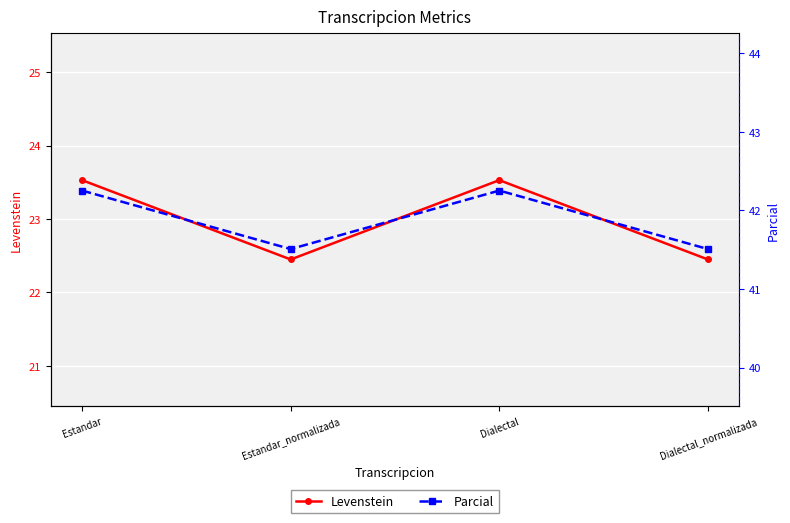

Does the chart display data point markers on the line(s)?

Yes